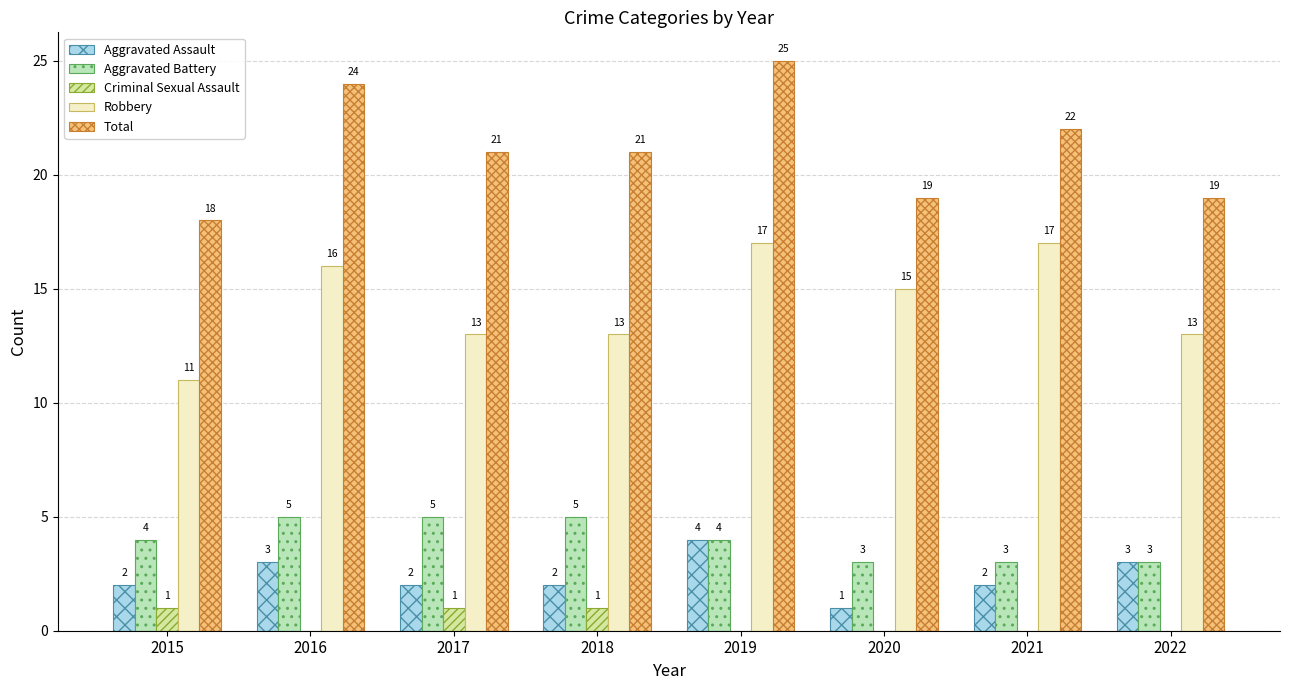

What is the highest value of the Total series?

25